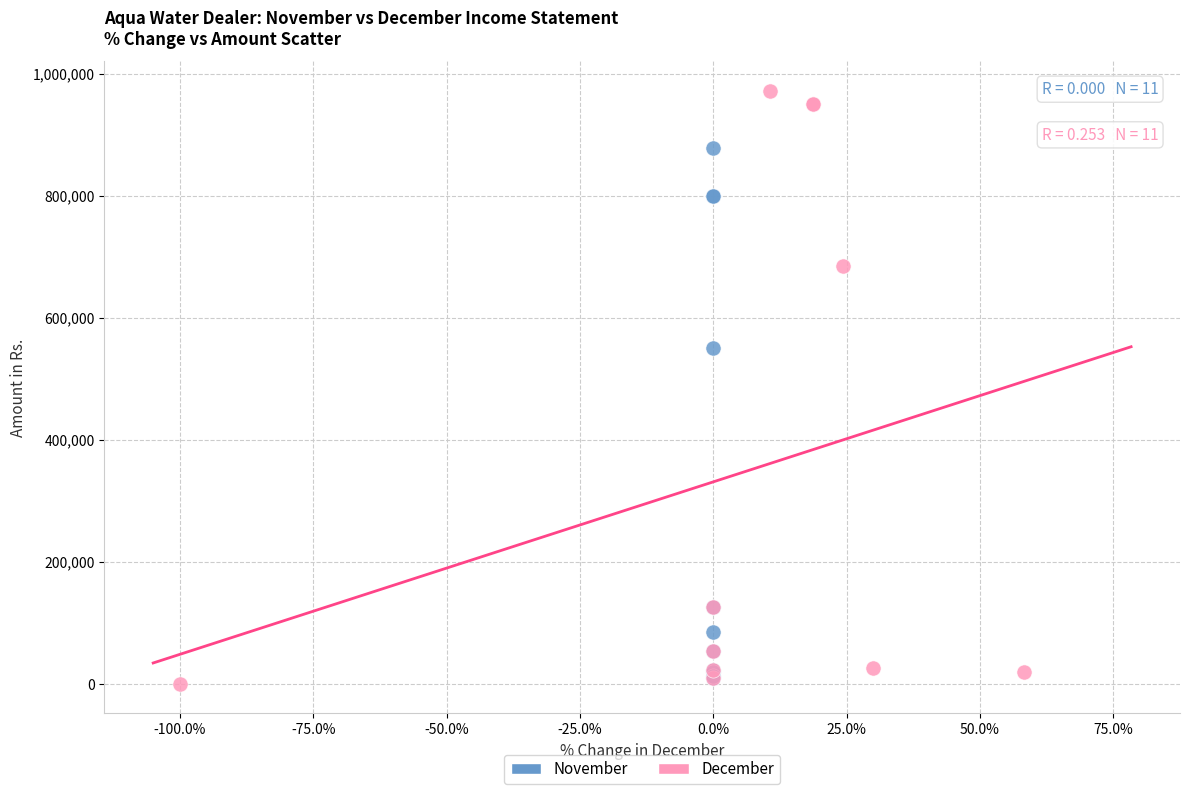

Which series contains the highest Y value?

December